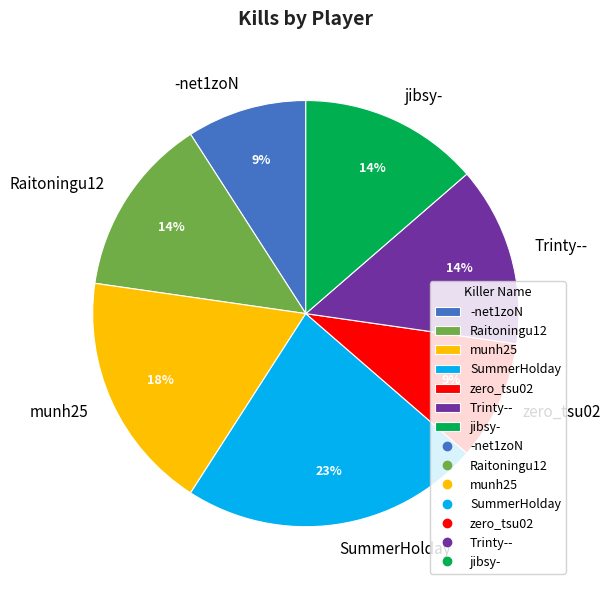

To the nearest percent, what is the combined percentage of SummerHolday and -net1zoN?

32%